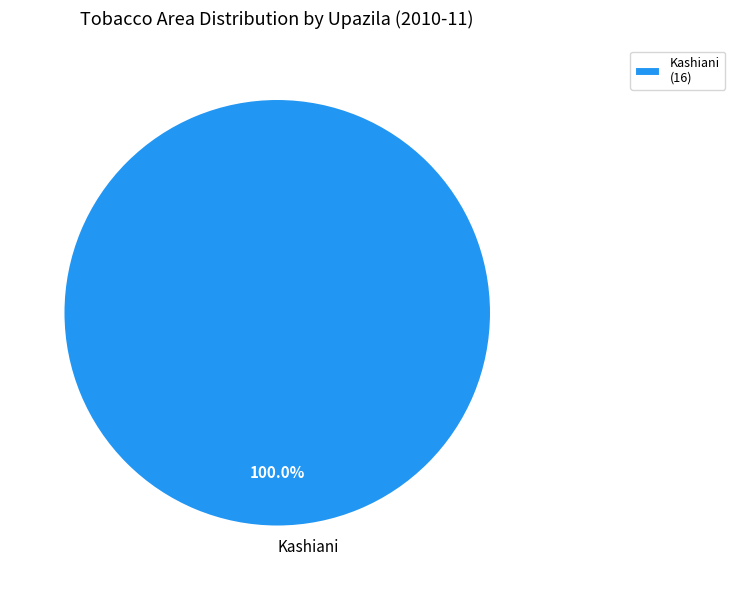

How many slices are in this pie chart?

1